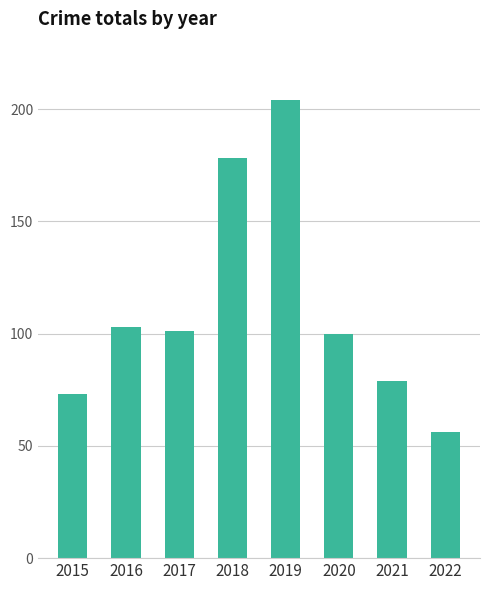

Approximately how many times larger is the value at 2016 compared to 2015?

1.4